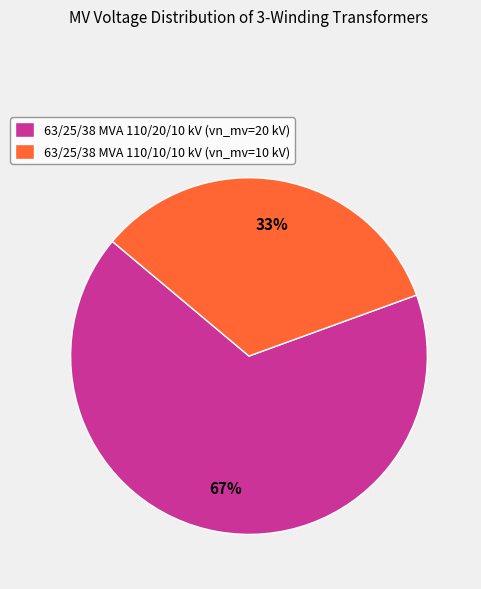

Do 63/25/38 MVA 110/10/10 kV (vn_mv=10 kV) and 63/25/38 MVA 110/20/10 kV (vn_mv=20 kV) together represent more than half of the pie?

Yes